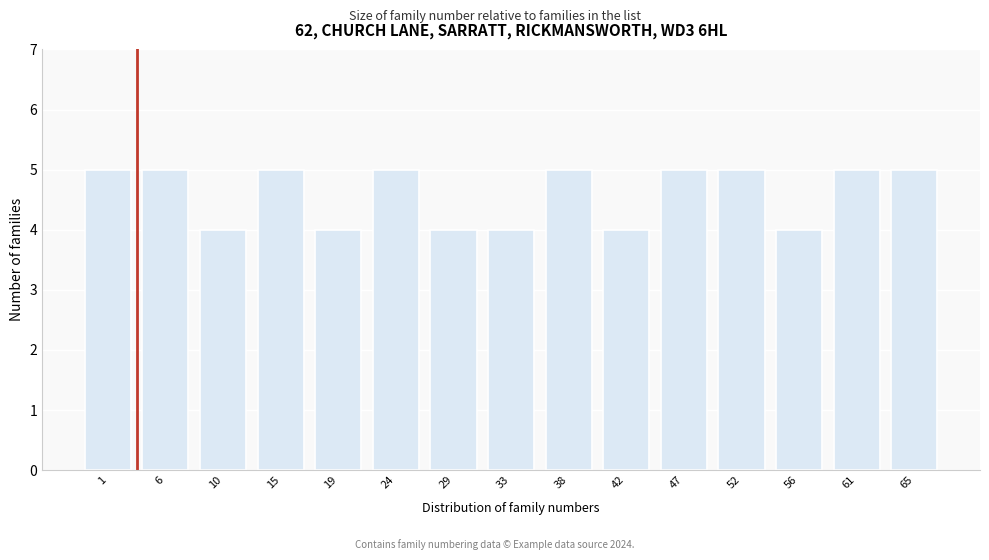

Reading right to left, what are all the values shown in this chart?

65=5	61=5	56=4	52=5	47=5	42=4	38=5	33=4	29=4	24=5	19=4	15=5	10=4	6=5	1=5